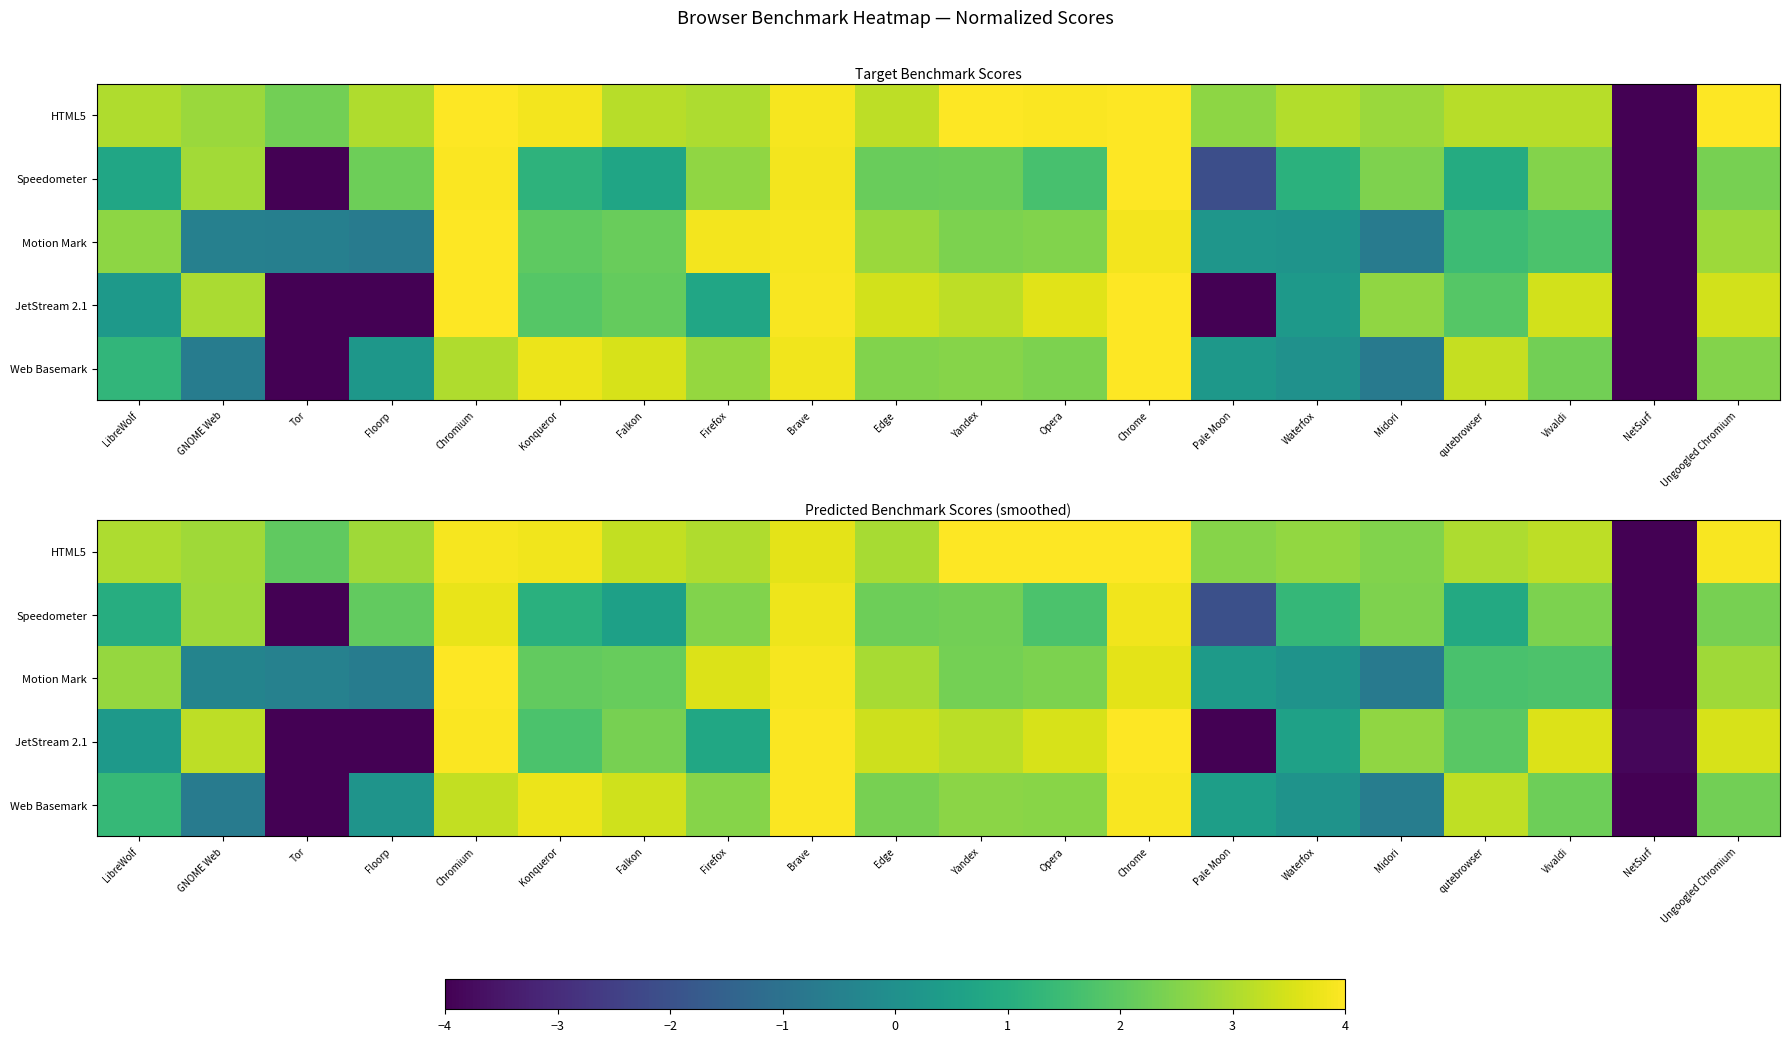

Which has a higher value, Yandex or Ungoogled Chromium?

Yandex